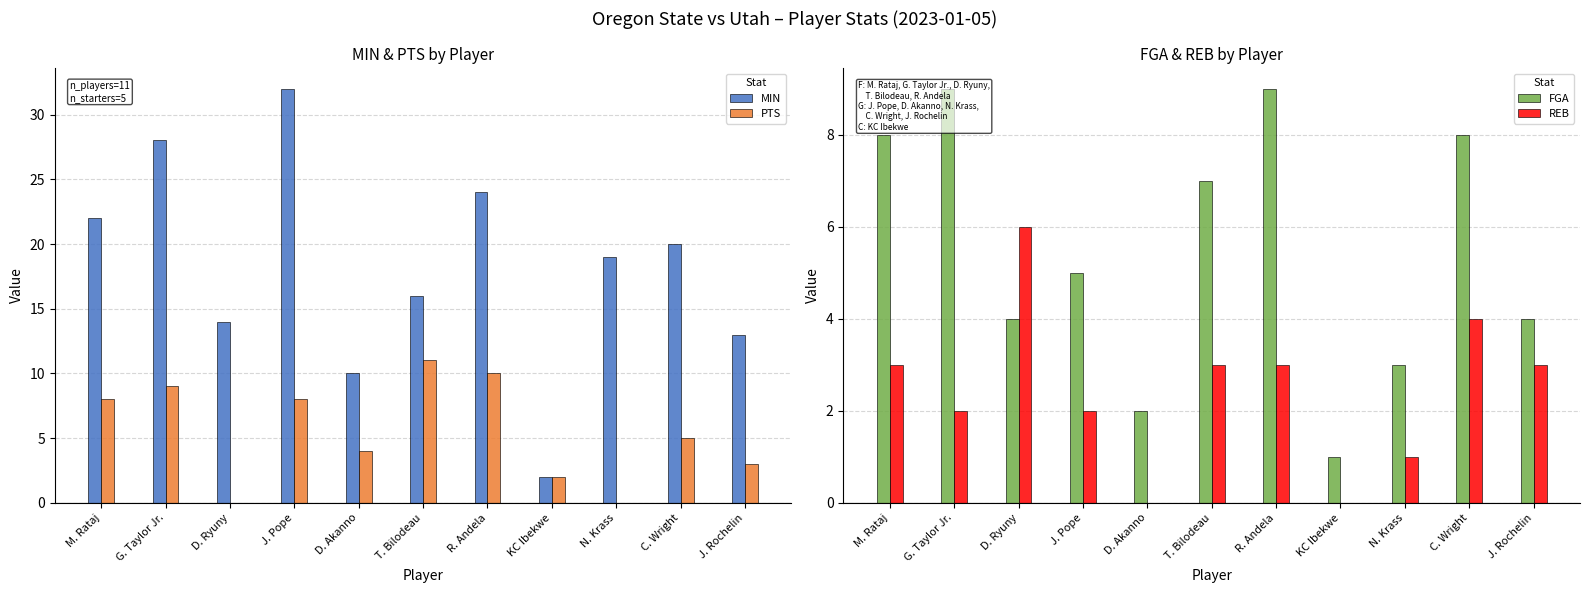

Reading left to right, what are all the values shown in this chart?

MIN: M. Rataj=22	G. Taylor Jr.=28	D. Ryuny=14	J. Pope=32	D. Akanno=10	T. Bilodeau=16	R. Andela=24	KC Ibekwe=2	N. Krass=19	C. Wright=20	J. Rochelin=13
PTS: M. Rataj=8	G. Taylor Jr.=9	D. Ryuny=0	J. Pope=8	D. Akanno=4	T. Bilodeau=11	R. Andela=10	KC Ibekwe=2	N. Krass=0	C. Wright=5	J. Rochelin=3
FGA: M. Rataj=8	G. Taylor Jr.=9	D. Ryuny=4	J. Pope=5	D. Akanno=2	T. Bilodeau=7	R. Andela=9	KC Ibekwe=1	N. Krass=3	C. Wright=8	J. Rochelin=4
REB: M. Rataj=3	G. Taylor Jr.=2	D. Ryuny=6	J. Pope=2	D. Akanno=0	T. Bilodeau=3	R. Andela=3	KC Ibekwe=0	N. Krass=1	C. Wright=4	J. Rochelin=3